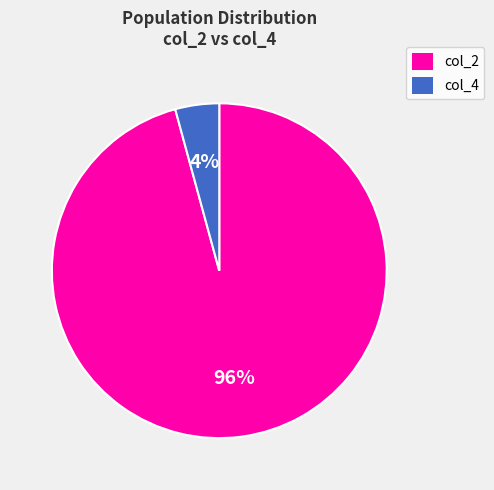

Which category has the smallest portion of the pie?

col_4